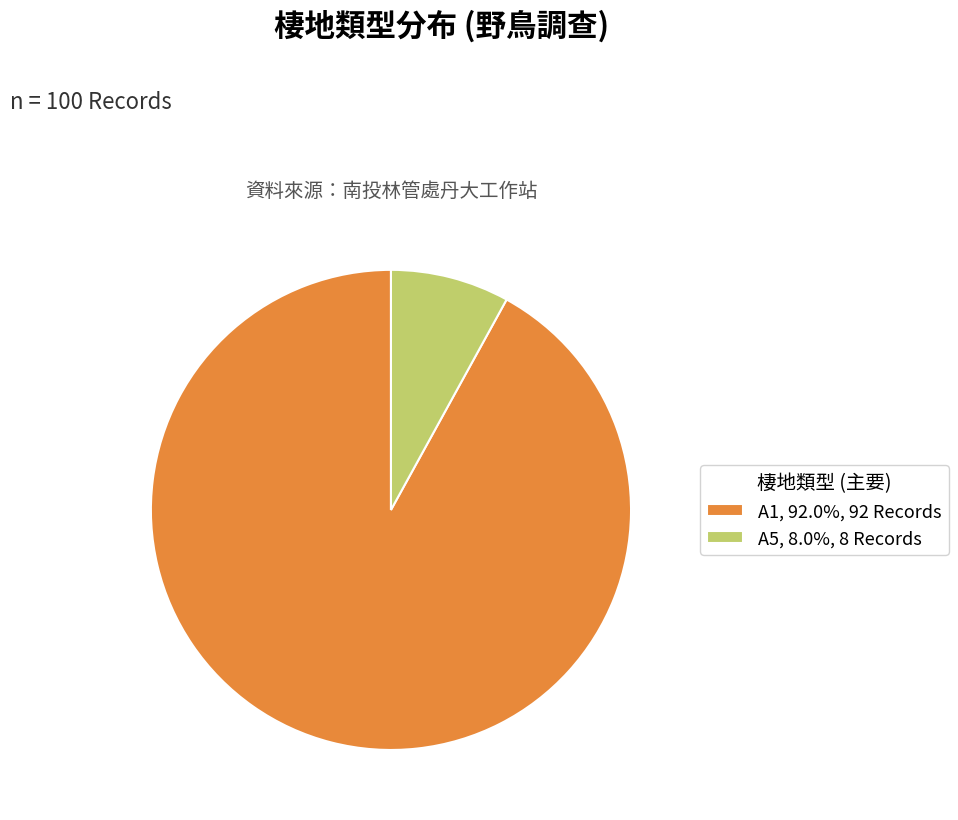

Do A5, 8.0%, 8 Records and A1, 92.0%, 92 Records together represent more than half of the pie?

Yes